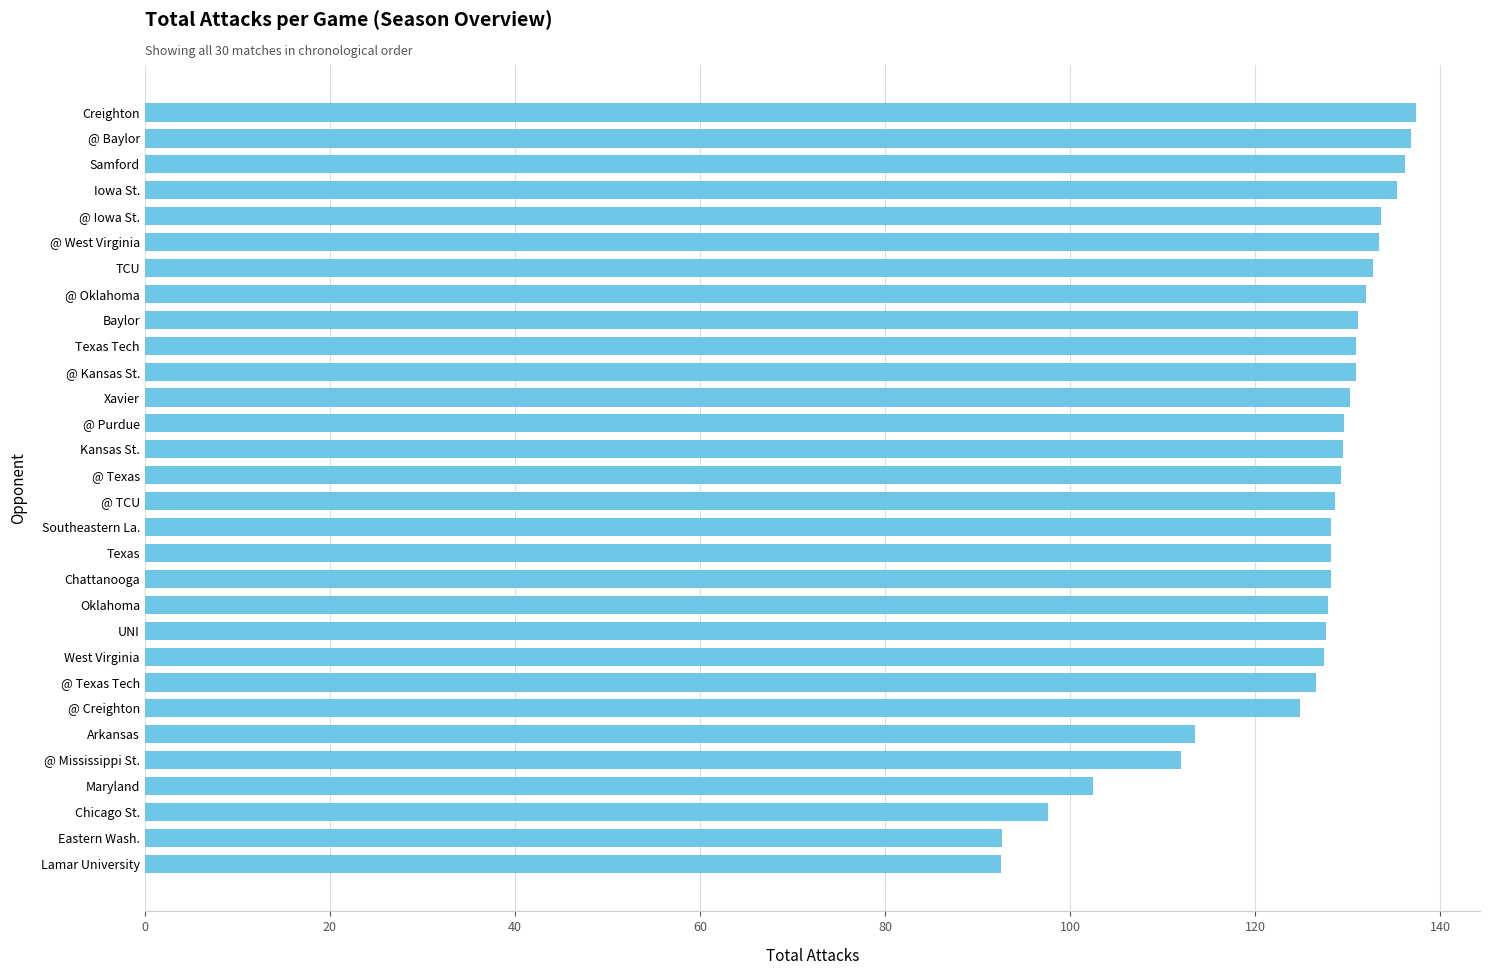

Approximately how many times larger is the value at Chattanooga compared to @ West Virginia?

1.0